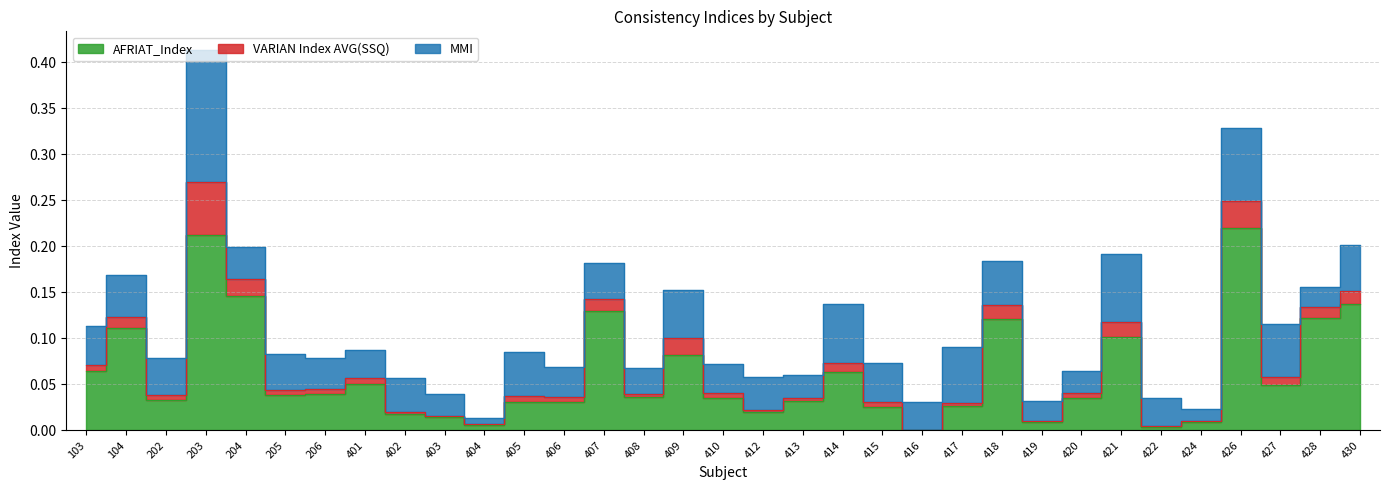

What is the maximum value shown in the chart?

0.2